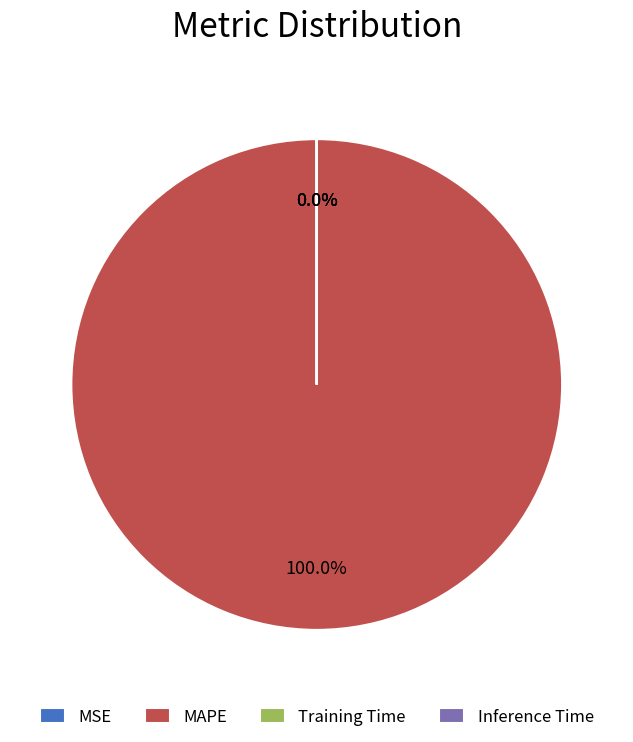

Is it true that MSE is 1% of the pie?

False